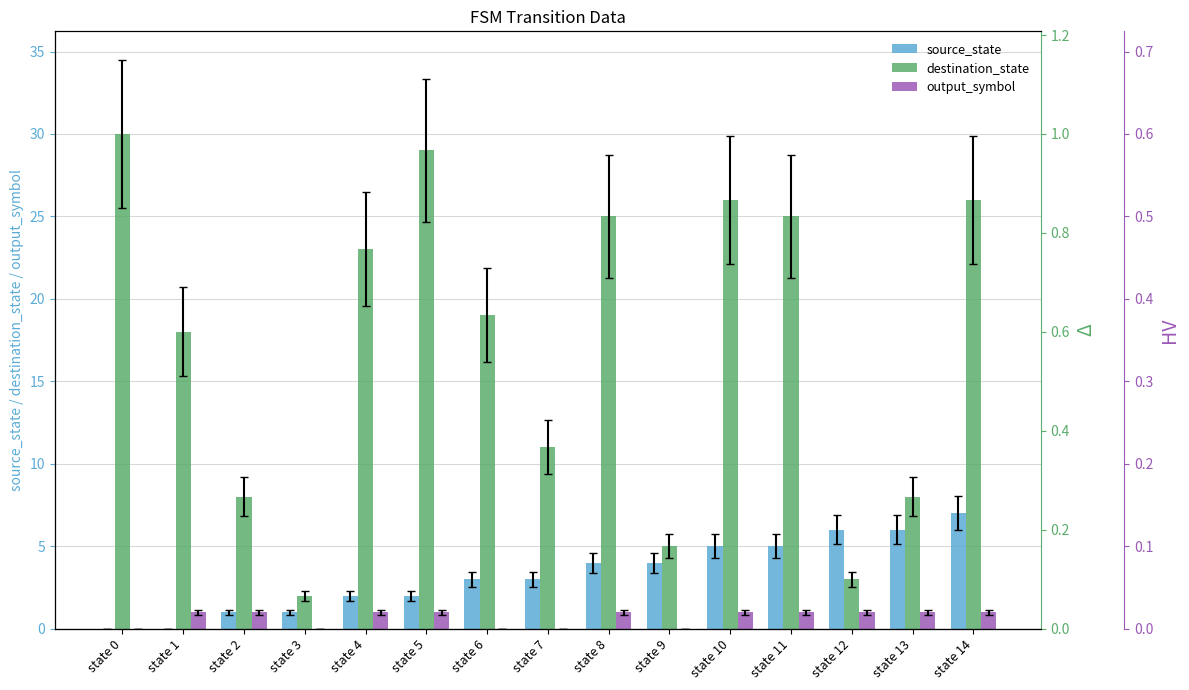

List the labels in order of source_state value, smallest first.

state 0, state 1, state 2, state 3, state 4, state 5, state 6, state 7, state 8, state 9, state 10, state 11, state 12, state 13, state 14